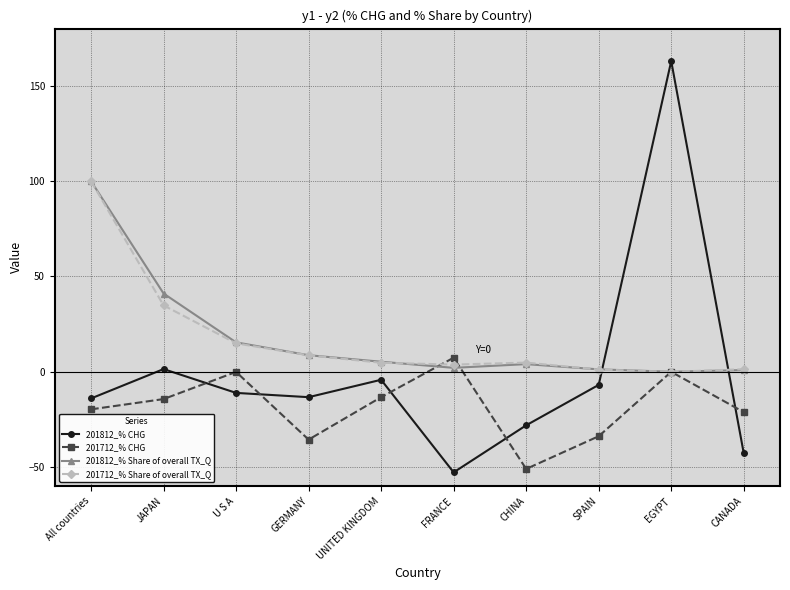

At which category does the chart reach its peak across all series?

EGYPT